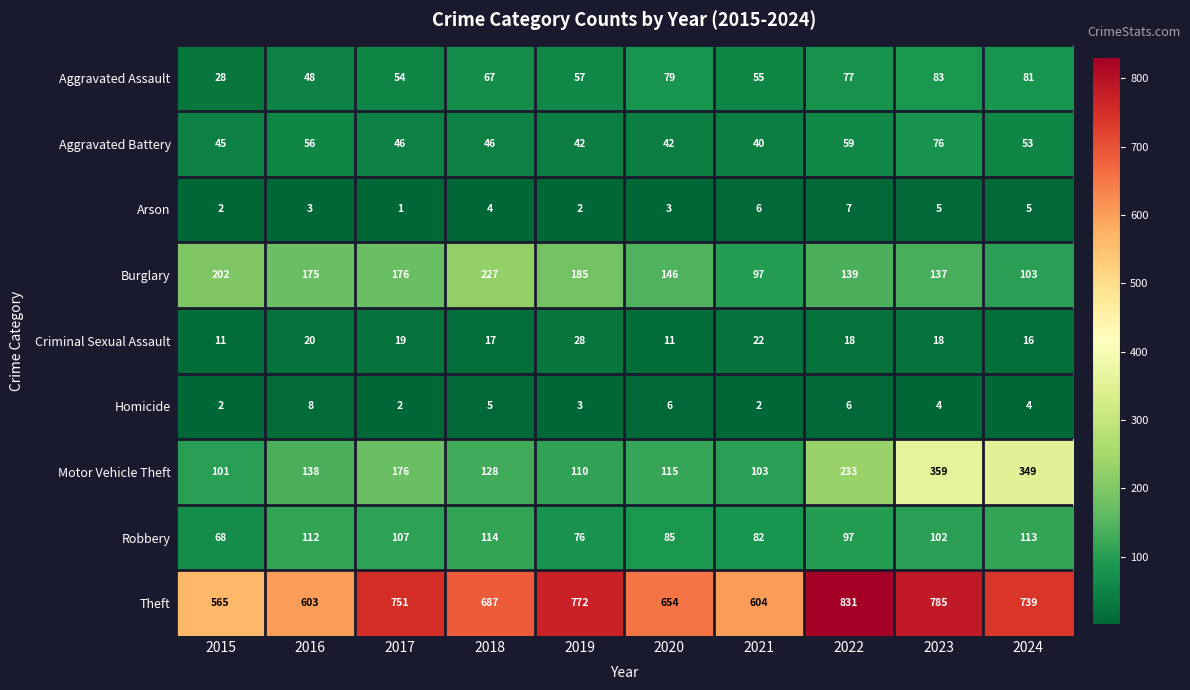

List the series in order of their peak value, lowest first.

Arson, Homicide, Criminal Sexual Assault, Aggravated Battery, Aggravated Assault, Robbery, Burglary, Motor Vehicle Theft, Theft